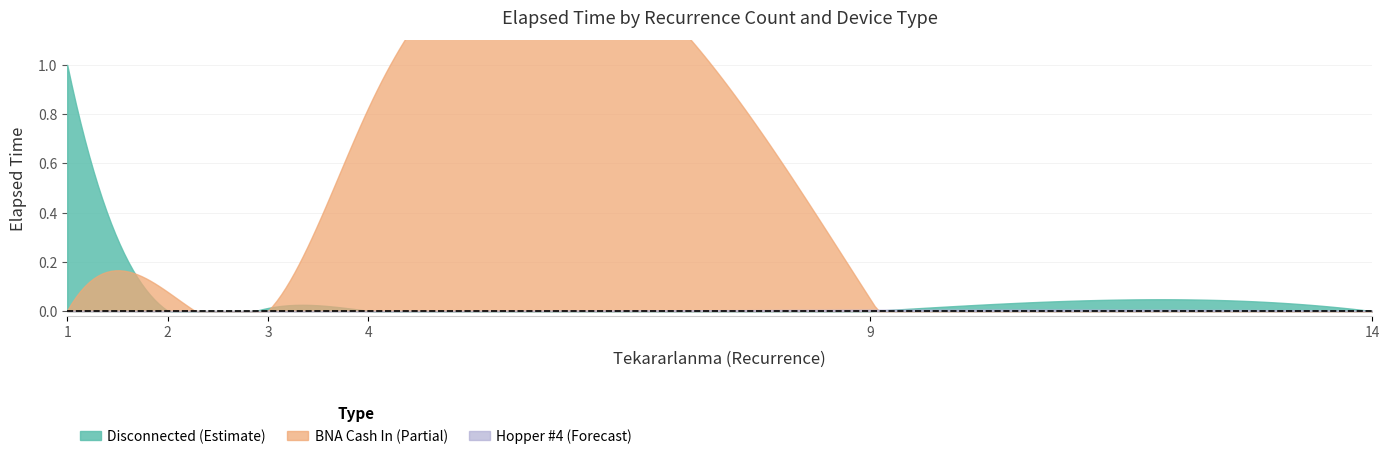

Between Tekararlanma=14 and Tekararlanma=4, which is larger?

Tekararlanma=4